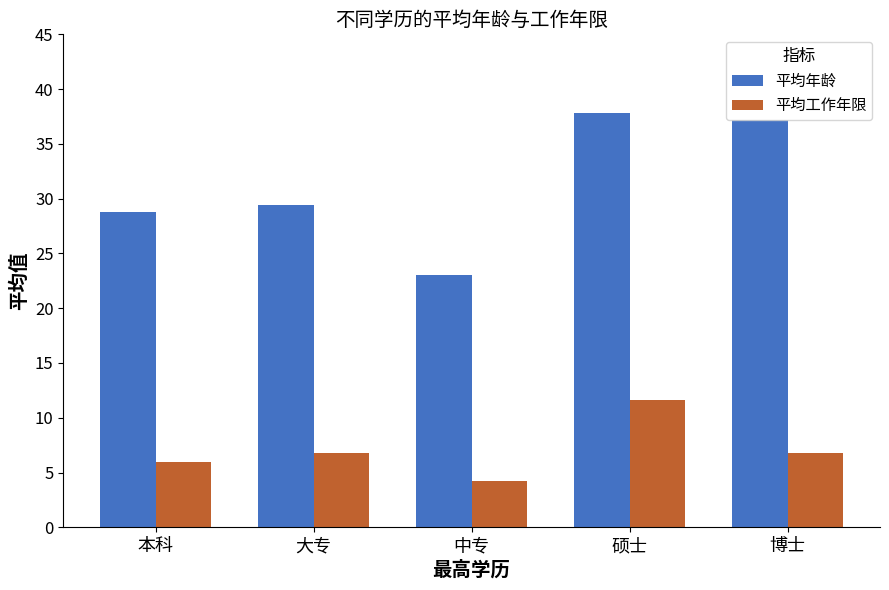

What is the spread (max minus min) of values at 大专?

22.6